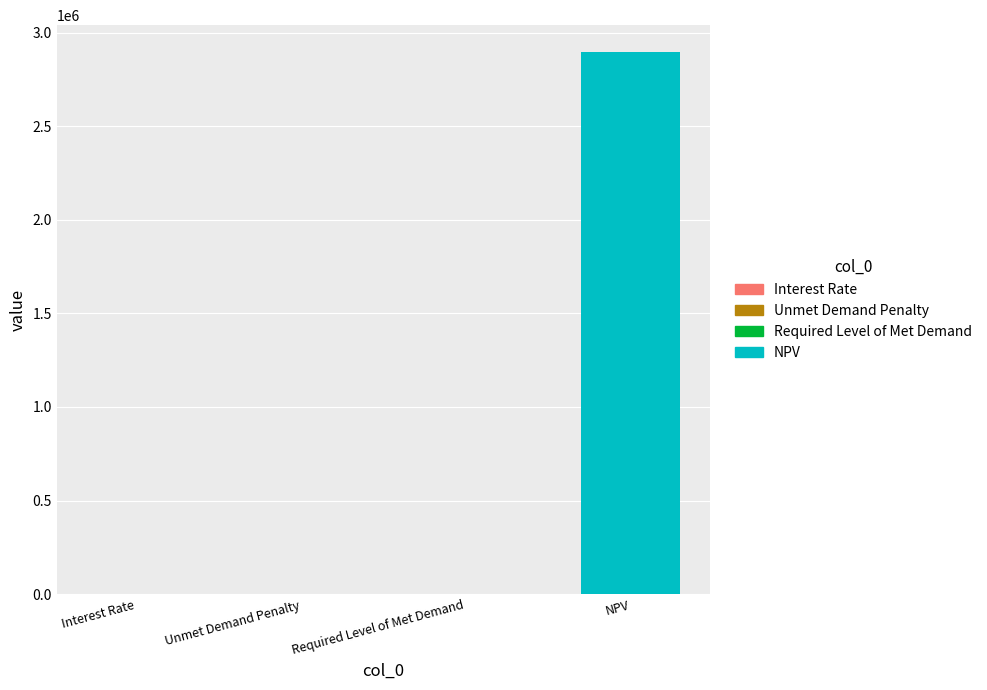

What is the sum of the values at Unmet Demand Penalty and Interest Rate?

0.1